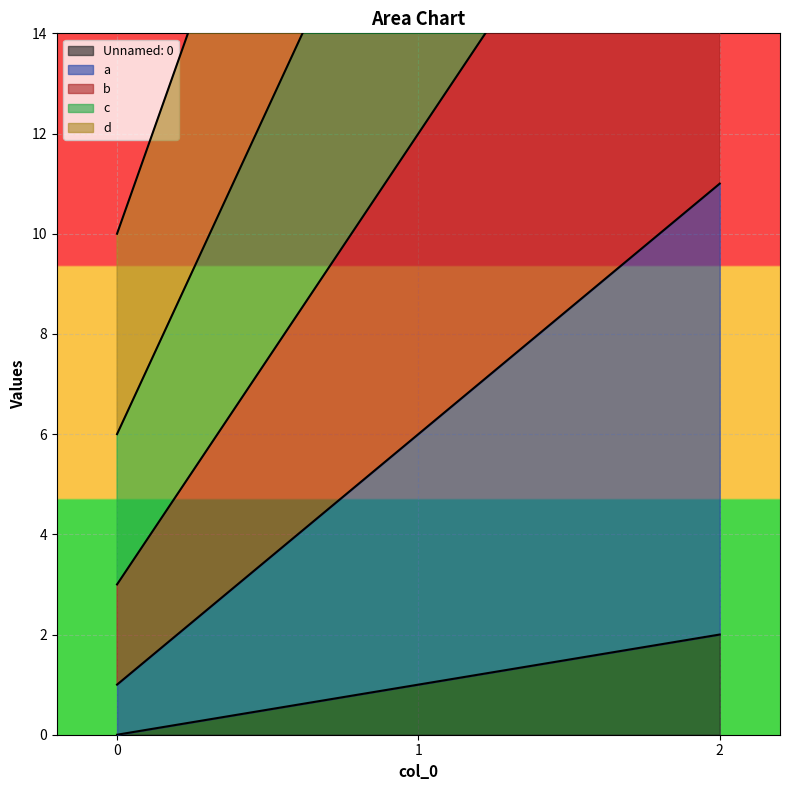

Is it true that b equals 16 at 1?

False